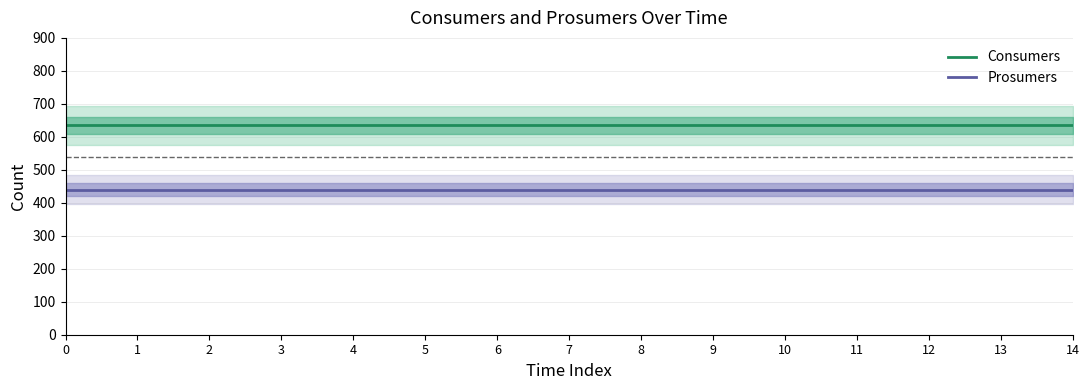

True or false: Consumers has a value of 635 at 0.

True